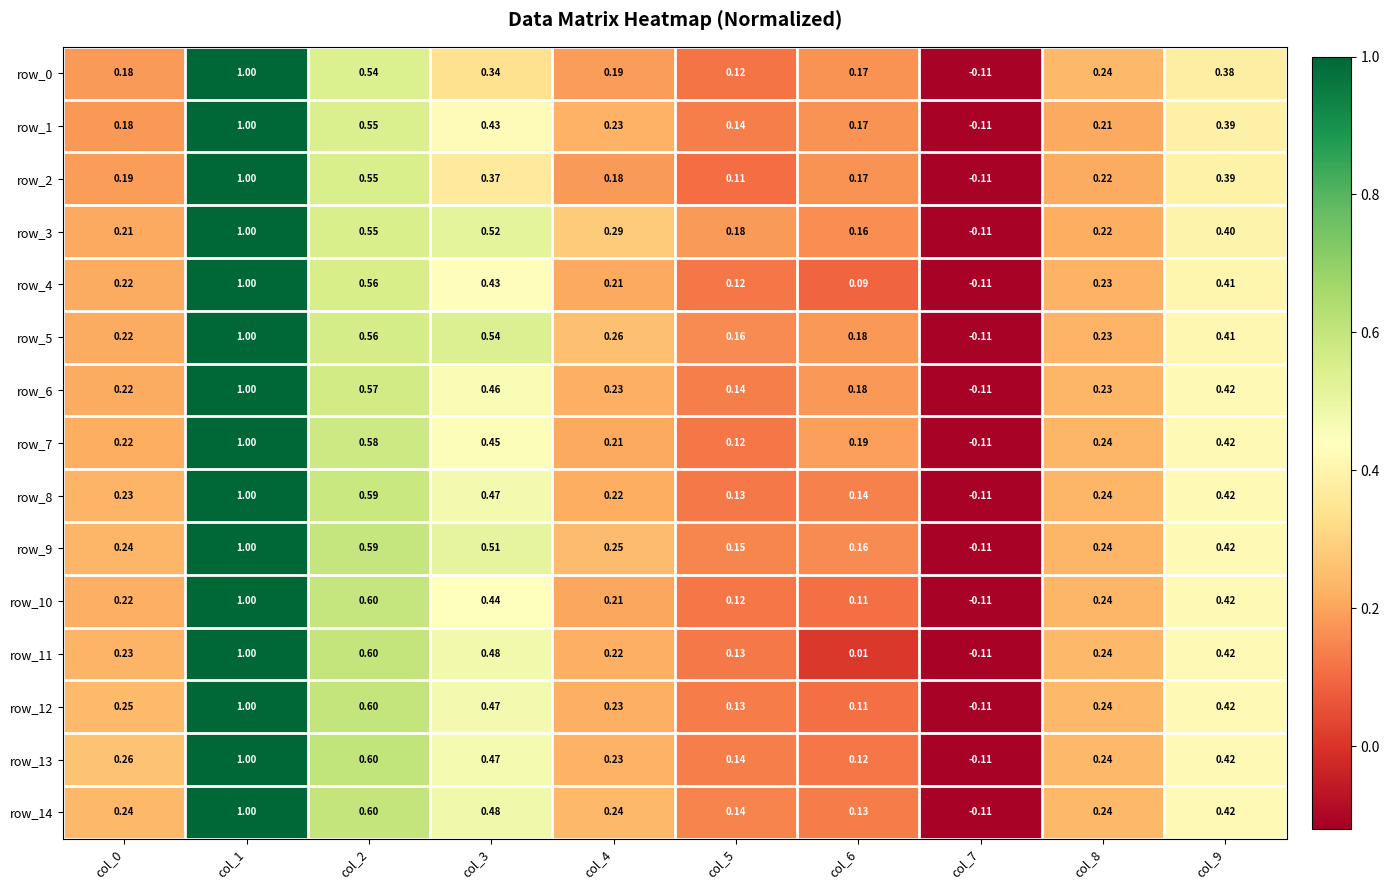

What is the sum of all row_14 values?

3.4